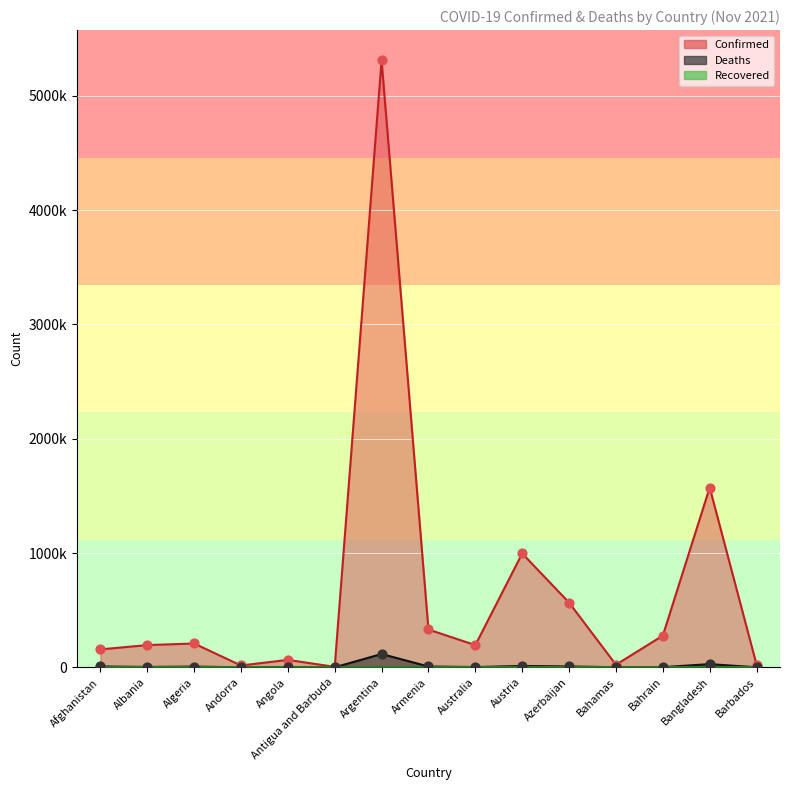

What is the total value across all series at Armenia?

338048